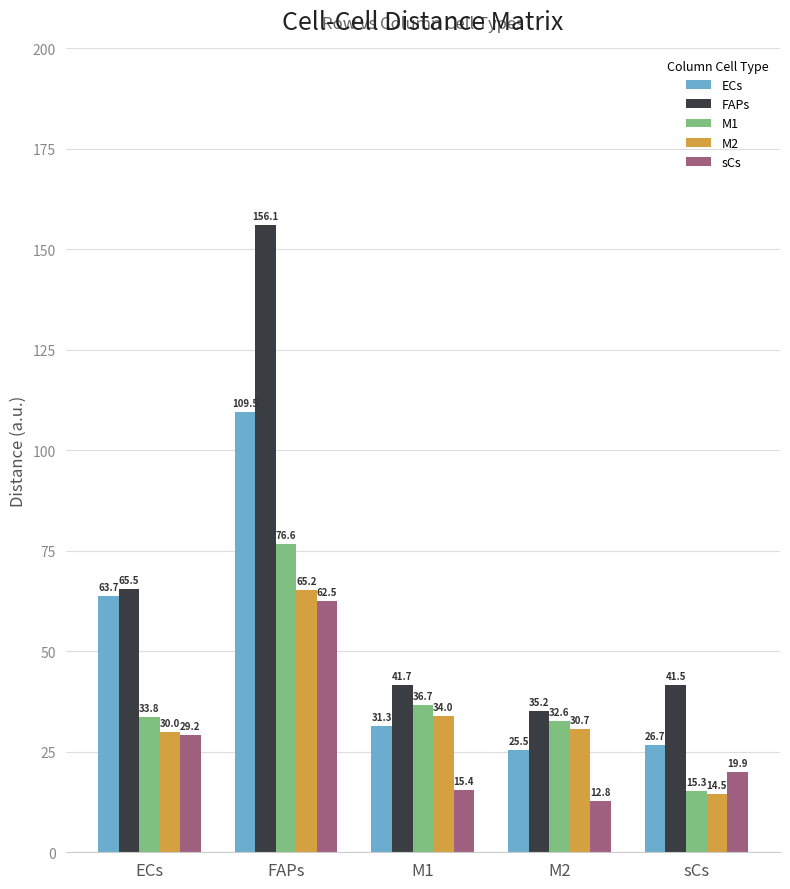

What is the difference between the M1 values at M1 and M2?

4.2